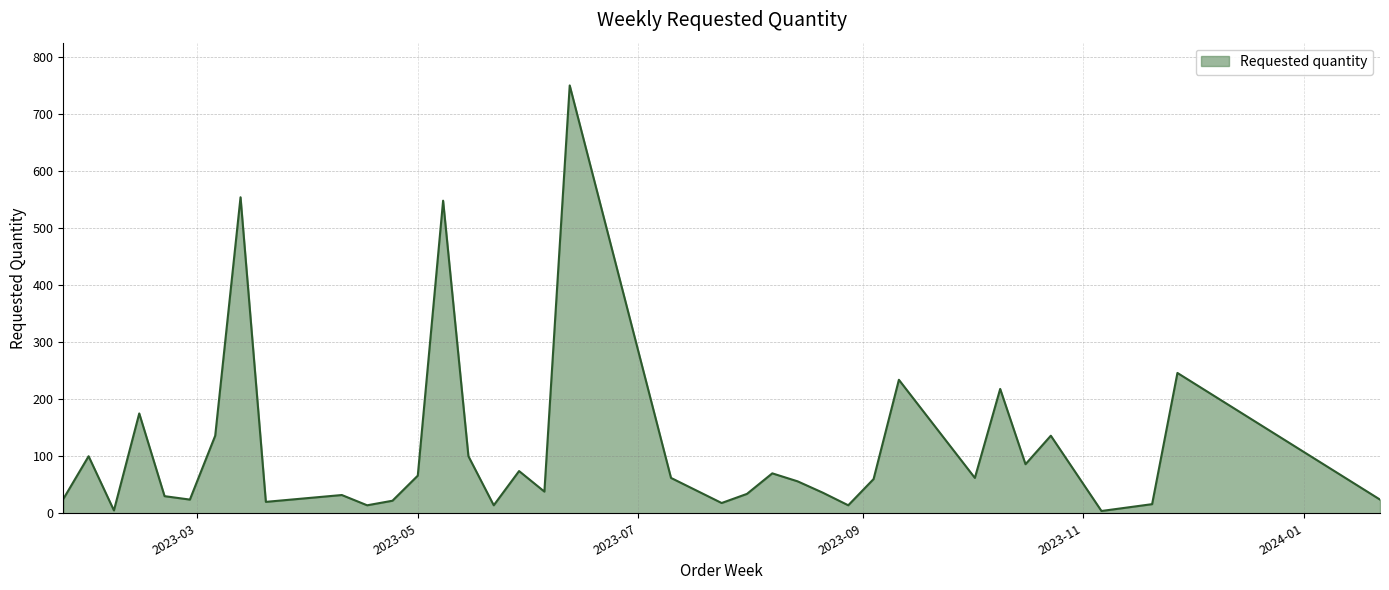

What is the difference between the maximum and minimum values?

746